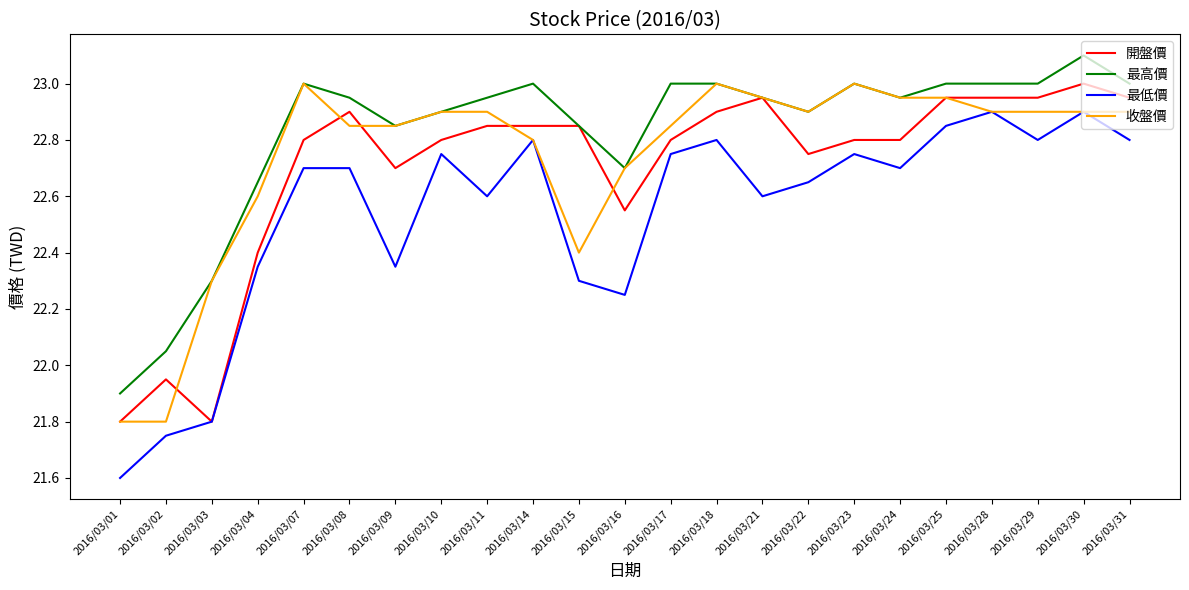

What are all the series names shown in the legend?

開盤價, 最高價, 最低價, 收盤價